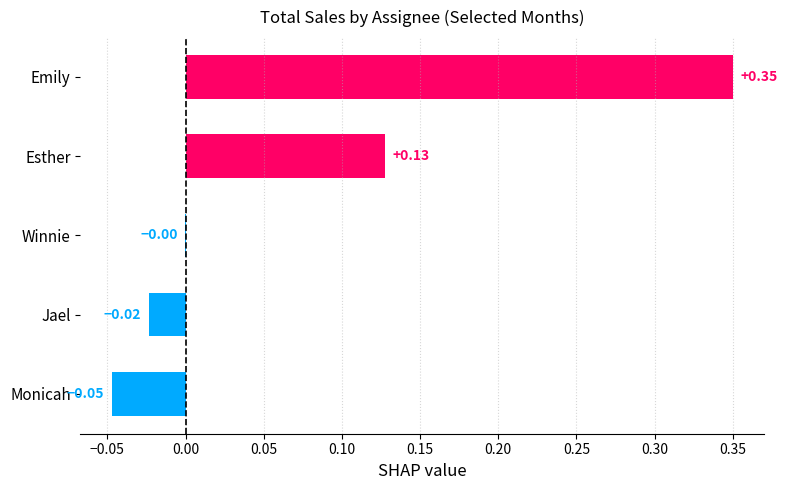

How many categories are shown in the chart?

5